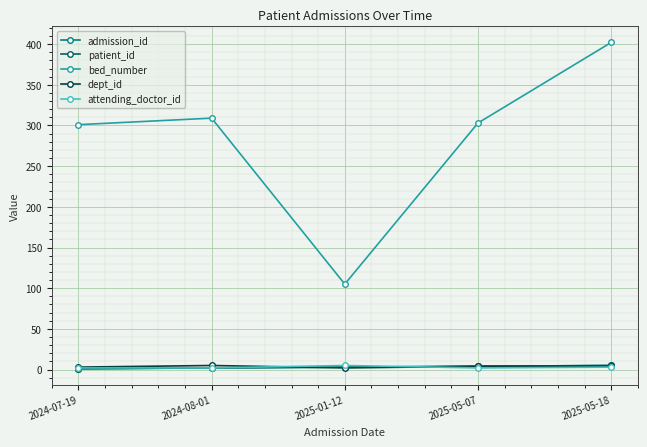

Is this an area chart (filled region under the line)?

No